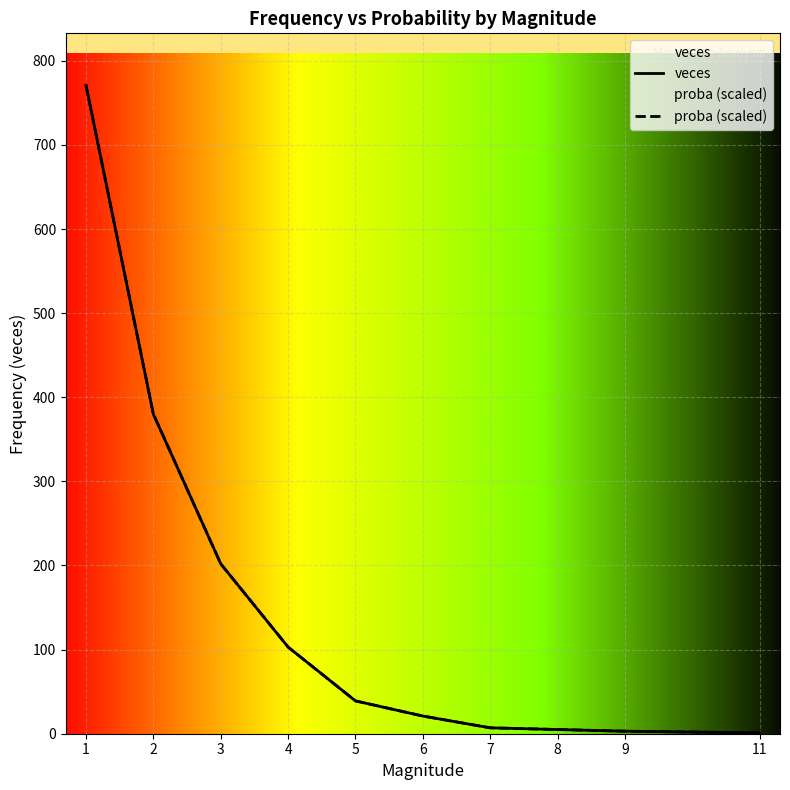

List the labels in order of veces value, largest first.

1, 2, 3, 4, 5, 6, 7, 8, 9, 11